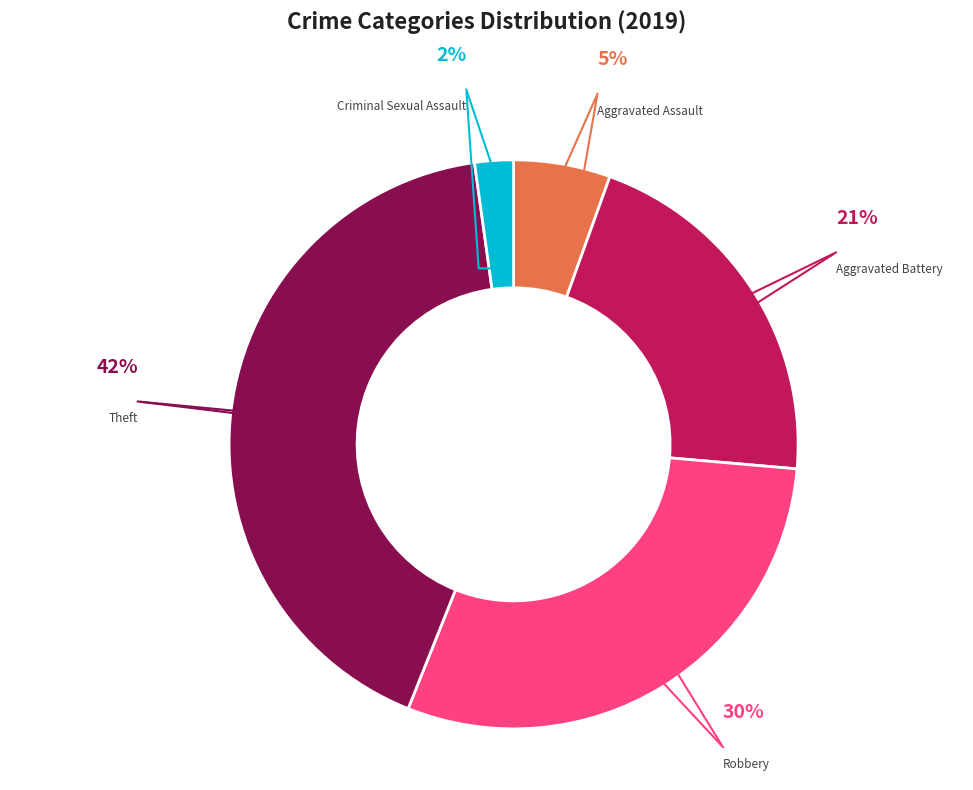

To the nearest percent, what is the difference between the largest and smallest slice percentages?

40%